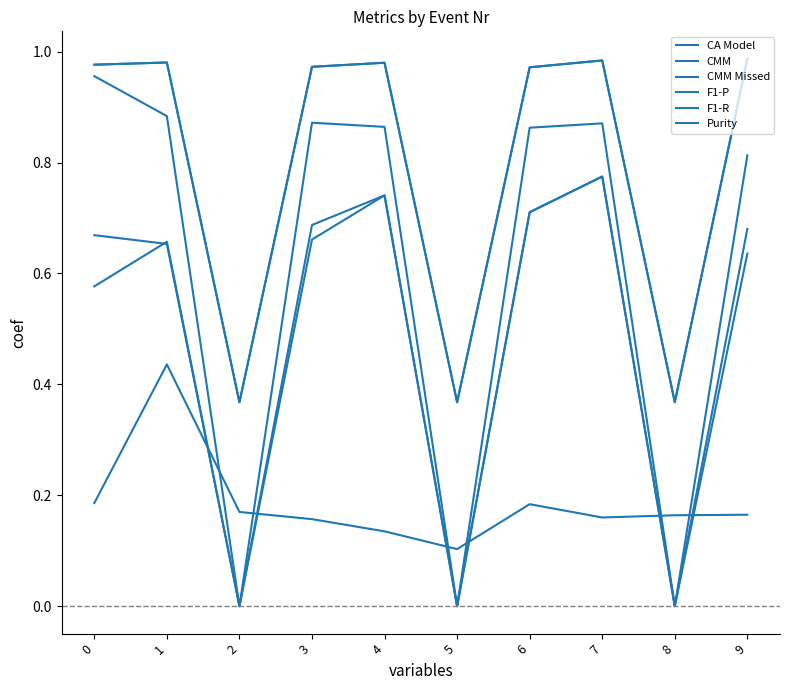

Reading right to left, extract all data points from this chart.

CA Model: 9=0.2	8=0.2	7=0.2	6=0.2	5=0.1	4=0.1	3=0.2	2=0.2	1=0.4	0=0.2
CMM: 9=1.0	8=0.4	7=1.0	6=1.0	5=0.4	4=1.0	3=1.0	2=0.4	1=1.0	0=1.0
CMM Missed: 9=1.0	8=0.4	7=1.0	6=1.0	5=0.4	4=1.0	3=1.0	2=0.4	1=1.0	0=1.0
F1-P: 9=0.6	8=0.0	7=0.8	6=0.7	5=0.0	4=0.7	3=0.7	2=0.0	1=0.7	0=0.7
F1-R: 9=0.7	8=0.0	7=0.8	6=0.7	5=0.0	4=0.7	3=0.7	2=0.0	1=0.7	0=0.6
Purity: 9=0.8	8=0.0	7=0.9	6=0.9	5=0.0	4=0.9	3=0.9	2=0.0	1=0.9	0=1.0